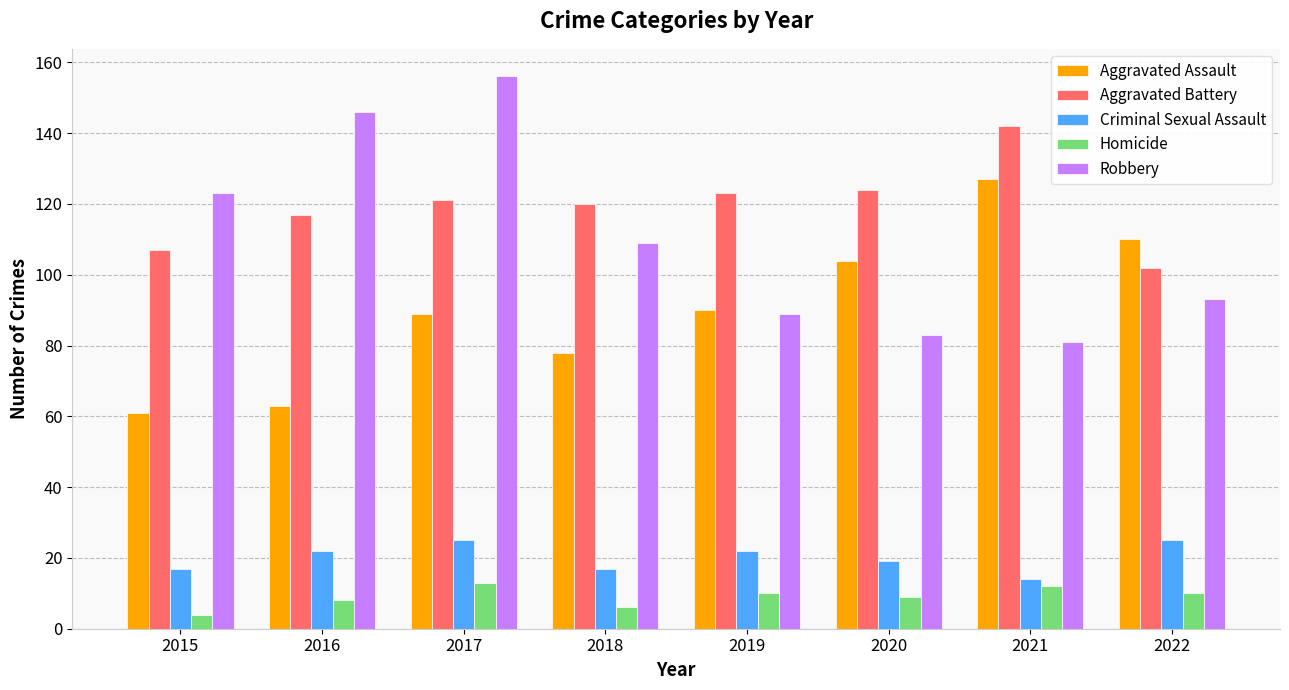

What is the average value of the Homicide series?

9